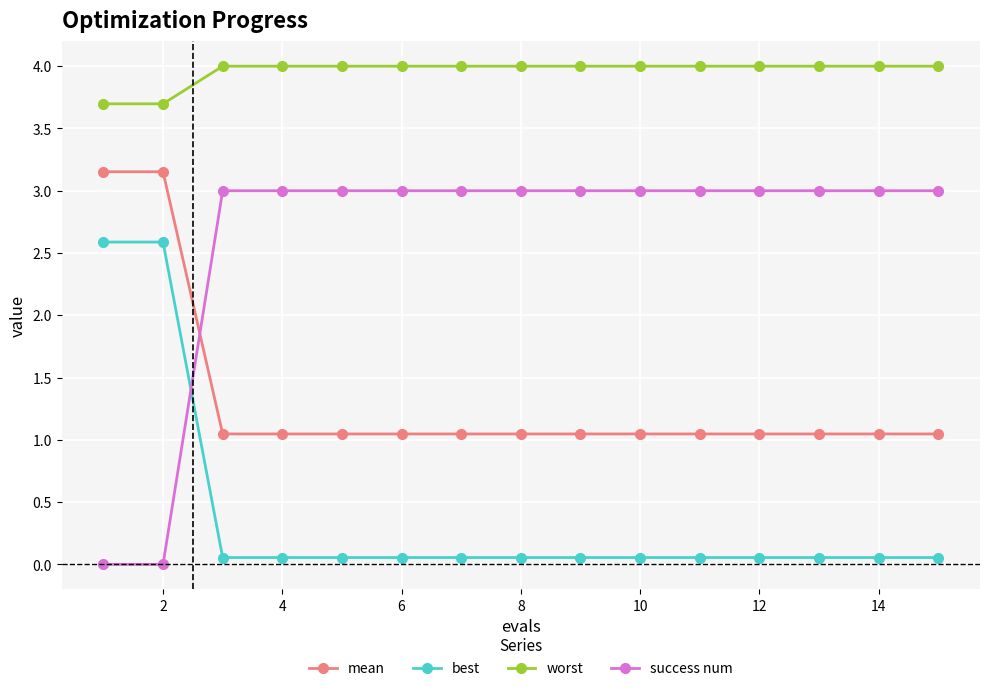

Which series has the widest spread of values?

success num